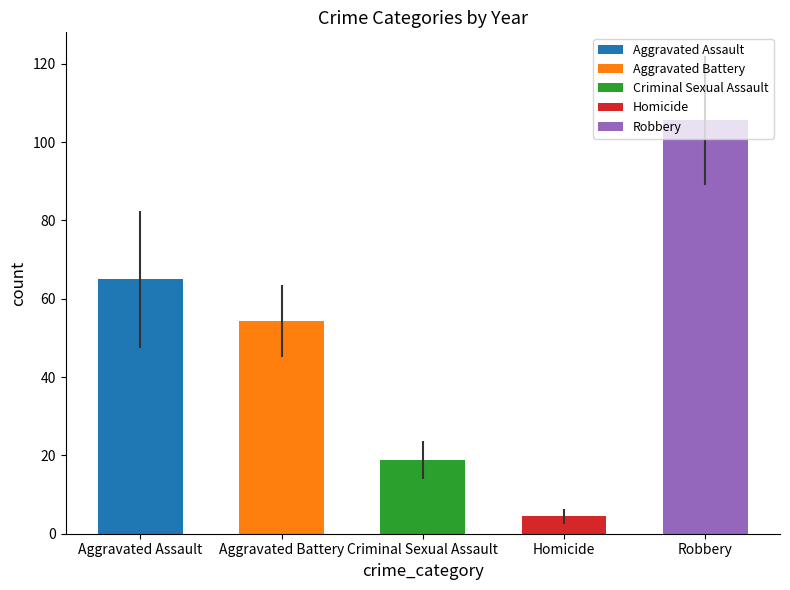

Reading left to right, transcribe all the data shown in this chart.

Aggravated Assault: 2015=31	2016=50	2017=59	2018=72	2019=61	2020=87	2021=58	2022=89	2023=78
Aggravated Battery: 2015=50	2016=60	2017=54	2018=52	2019=45	2020=48	2021=43	2022=66	2023=72
Criminal Sexual Assault: 2015=13	2016=20	2017=19	2018=20	2019=29	2020=12	2021=23	2022=18	2023=16
Homicide: 2015=4	2016=8	2017=2	2018=5	2019=3	2020=6	2021=2	2022=6	2023=4
Robbery: 2015=87	2016=123	2017=115	2018=130	2019=89	2020=94	2021=95	2022=125	2023=92